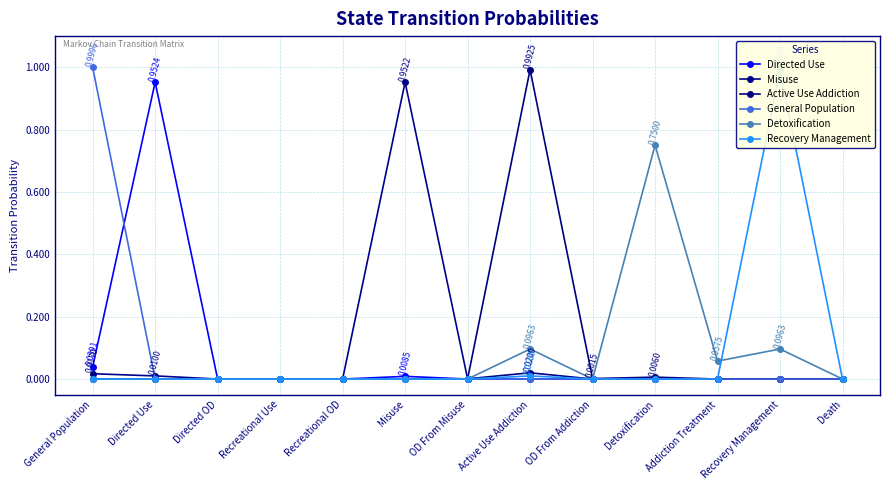

At which category does the chart reach its peak across all series?

General Population